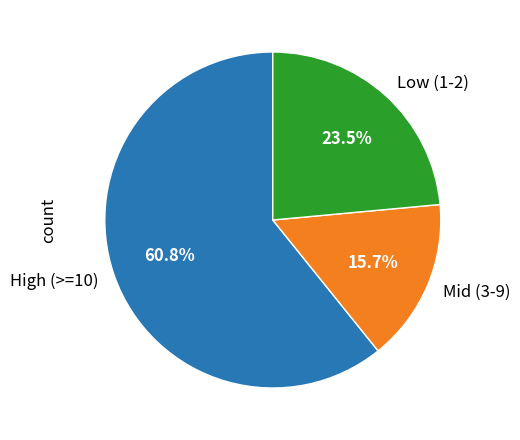

Which has a higher value, High (>=10) or Low (1-2)?

High (>=10)